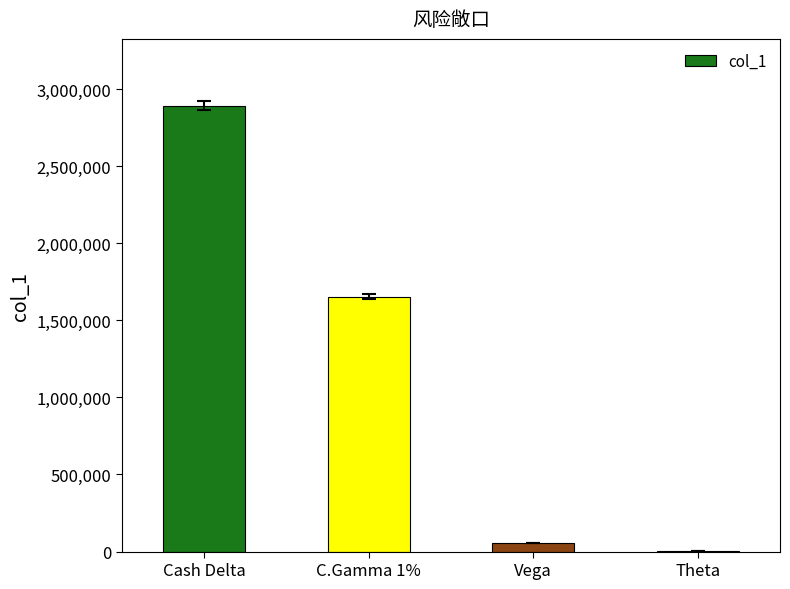

What is the change in value from Cash Delta to C.Gamma 1%?

-1238980